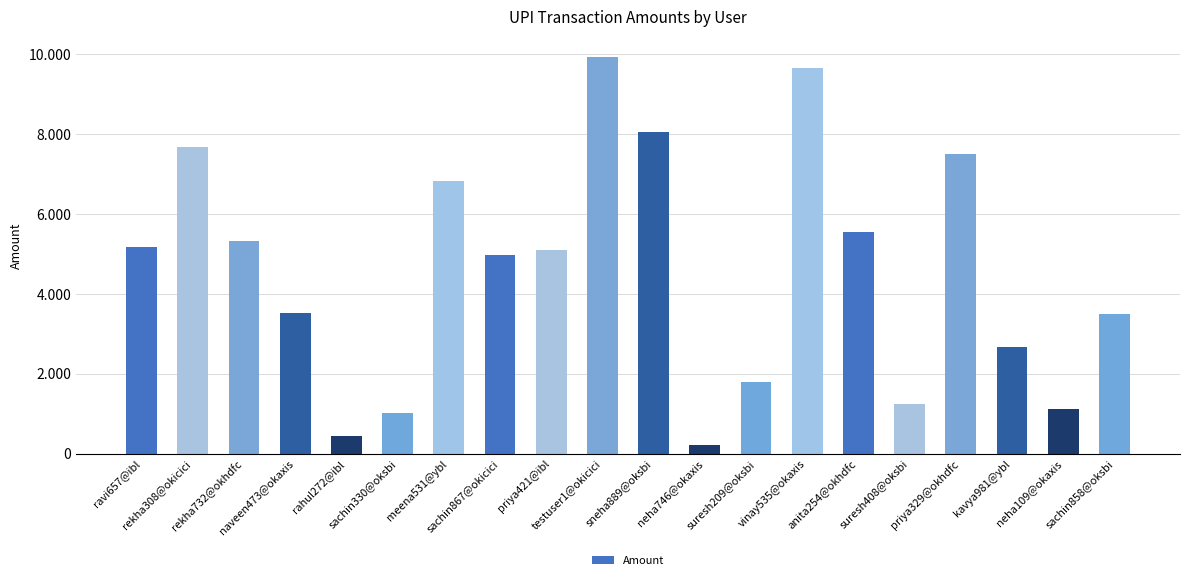

What is the difference between the values at sneha889@oksbi and suresh408@oksbi?

6793